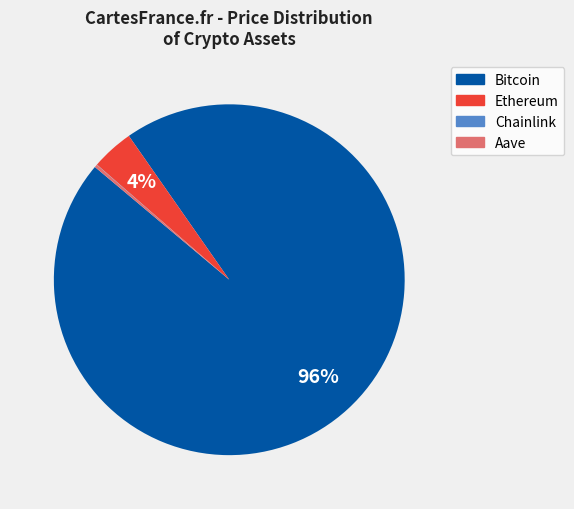

What is the largest slice in the pie chart?

Bitcoin